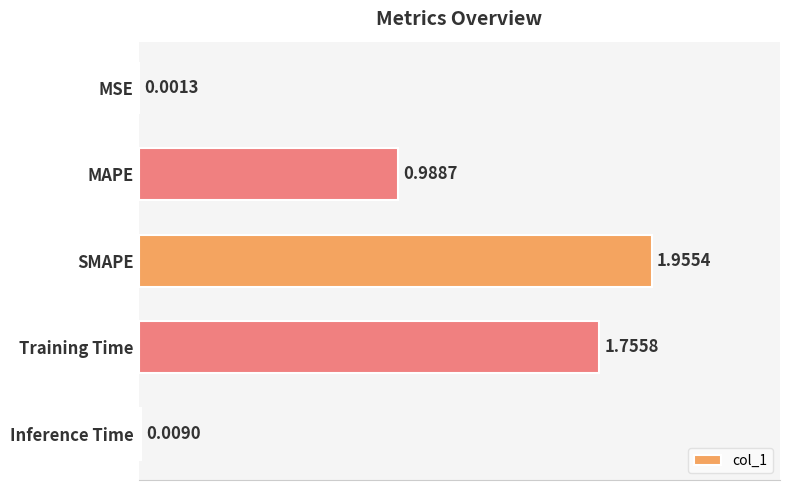

At which category does the chart reach its peak across all series?

SMAPE